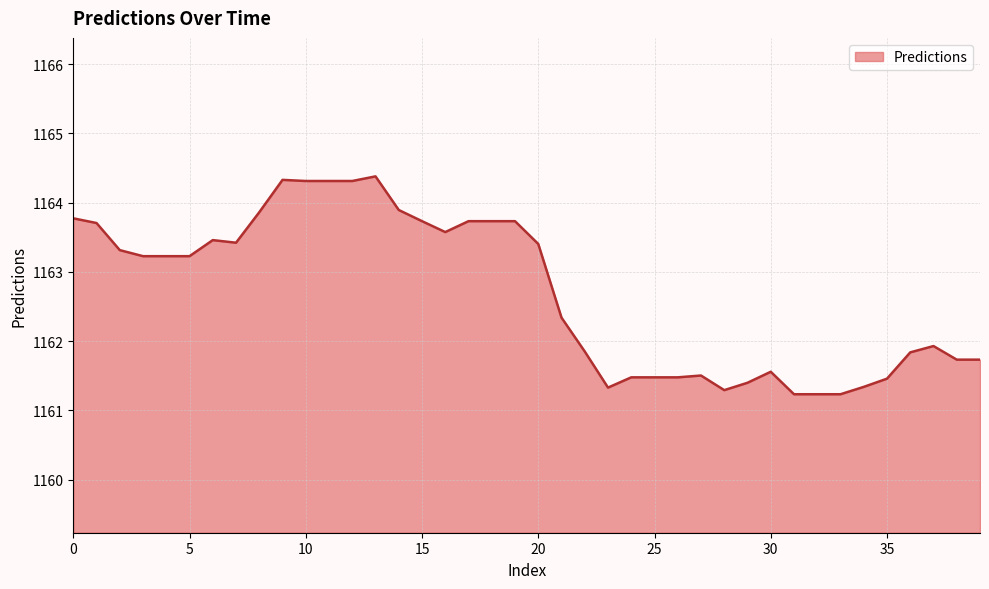

What is the maximum value shown in the chart?

1164.4